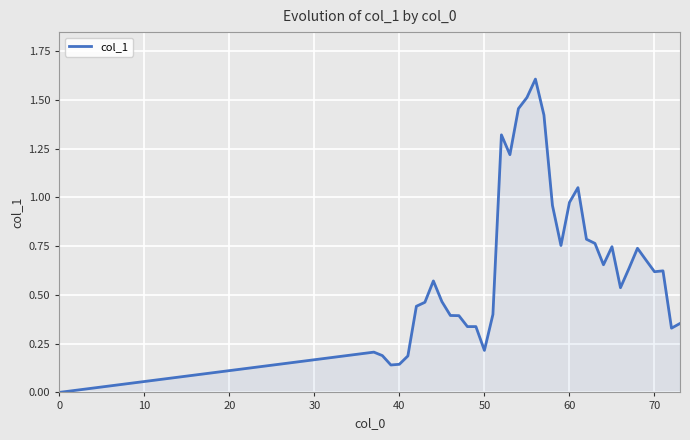

How many positive values are there?

37